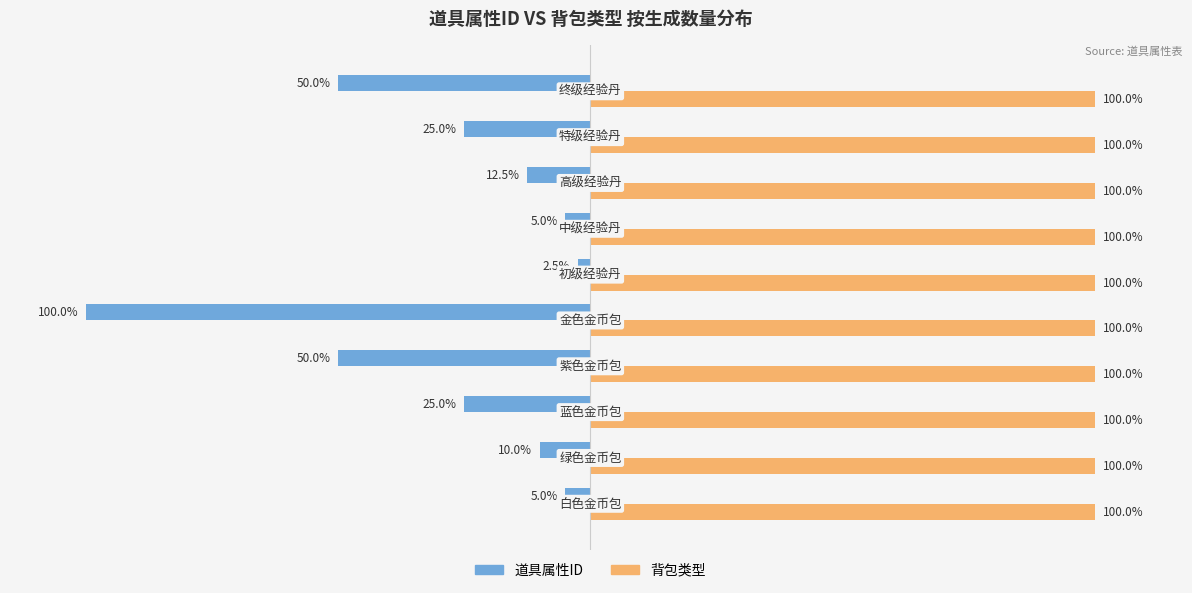

Rank the series by their maximum value, from highest to lowest.

背包类型, 道具属性ID